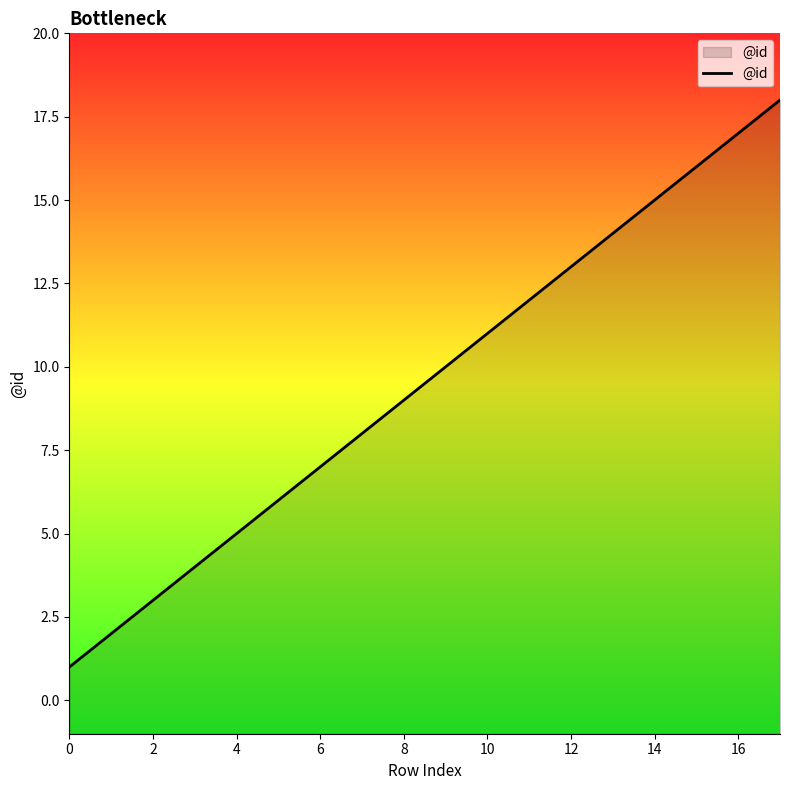

What is the difference between the maximum and minimum values?

17